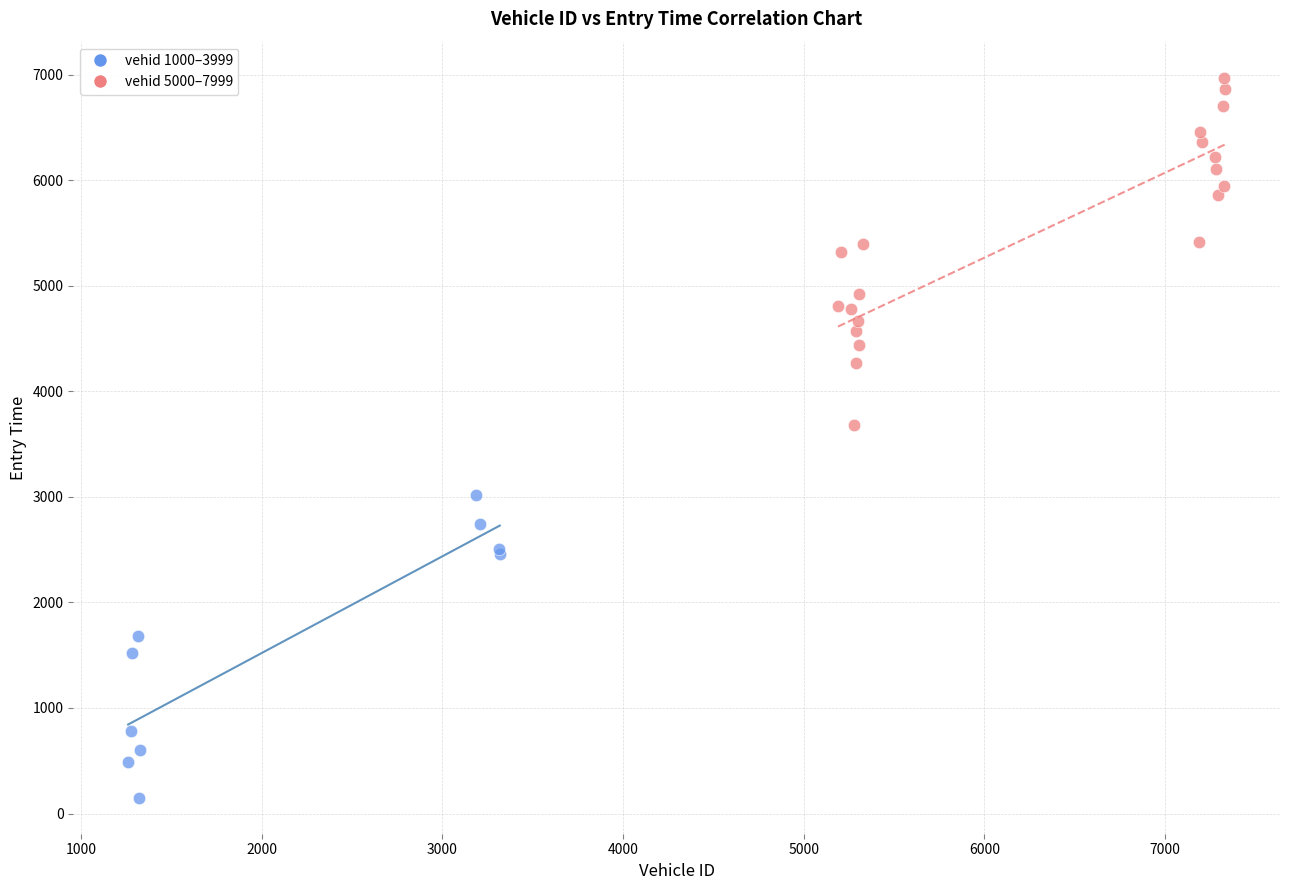

Which series reaches the maximum Y coordinate?

vehid 5000–7999